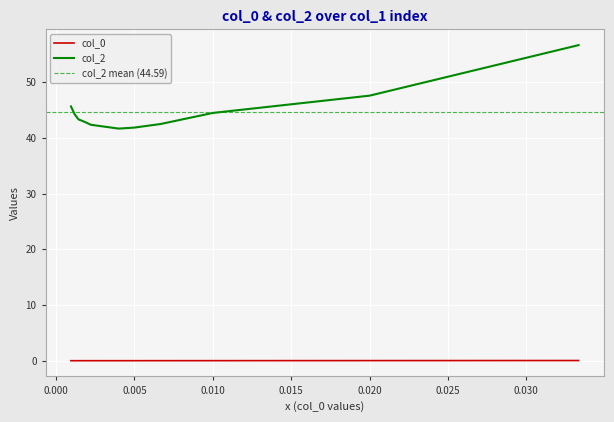

What is the lowest value of the col_2 series?

41.7